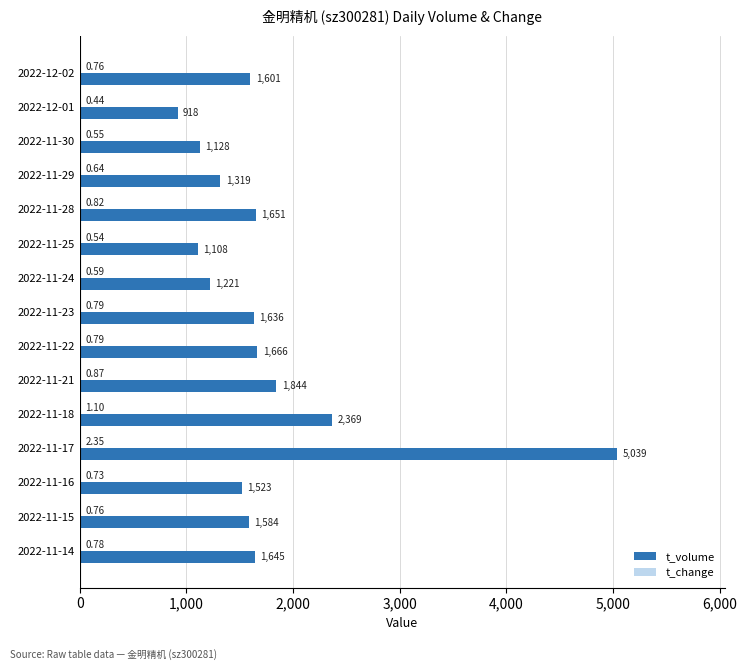

What is the sum of all t_volume values?

26252.0